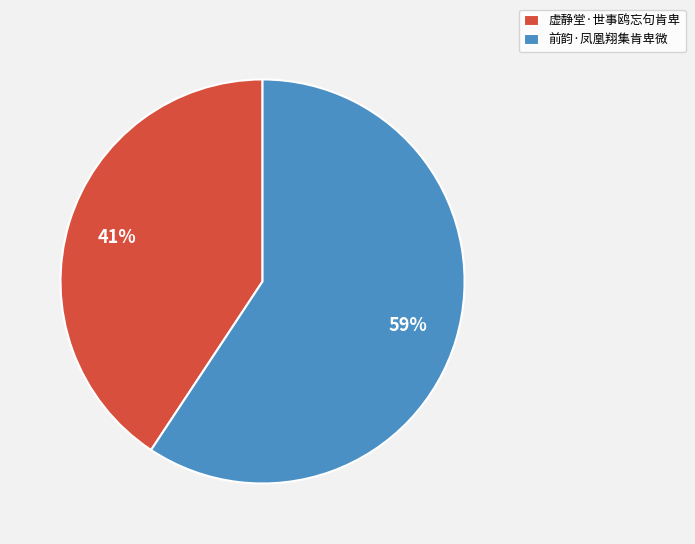

True or false: 虚静堂·世事鸥忘句肯卑 accounts for 41% of the total.

True